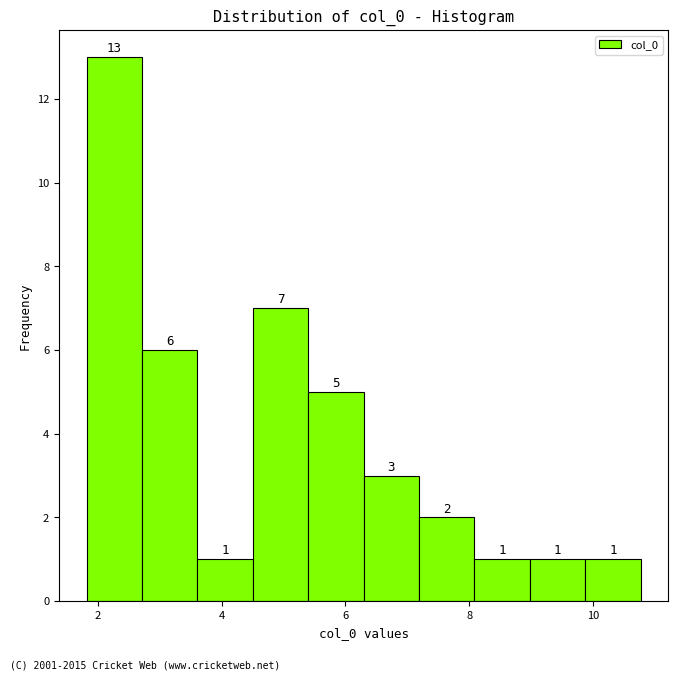

What is the height of the bar covering 2.8 to 3.6 on the x-axis? The bar edges are not printed on the chart, so give them approximately, as read against the axis.

6